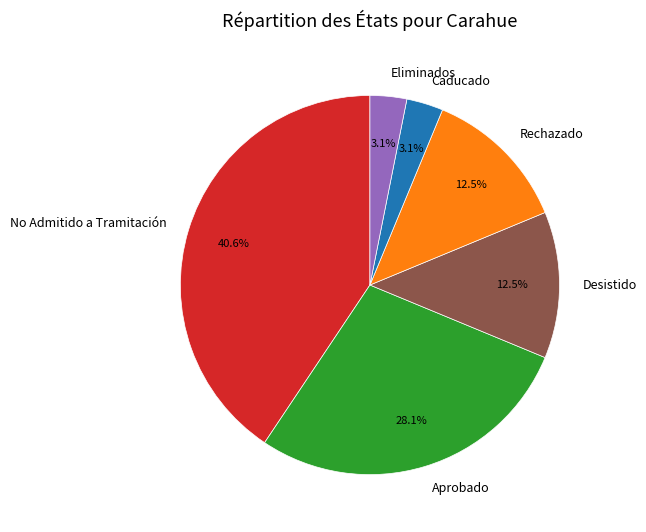

To the nearest percent, what percentage of the pie is No Admitido a Tramitación?

41%